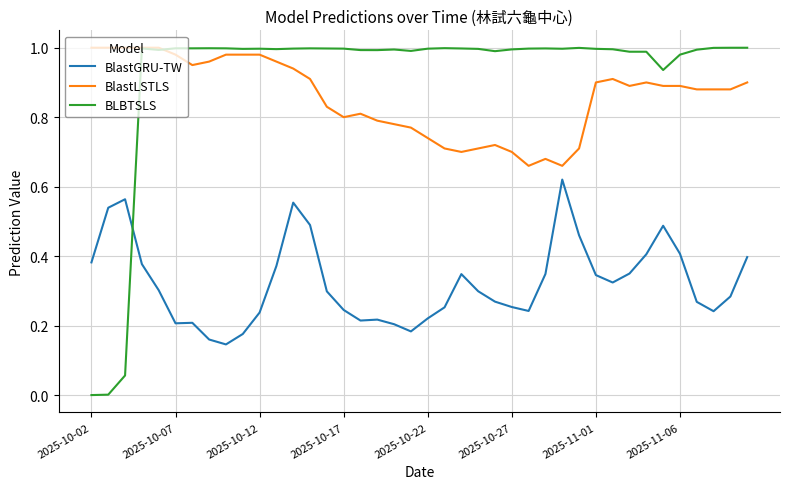

True or false: BlastLSTLS and BlastGRU-TW intersect in this chart.

False